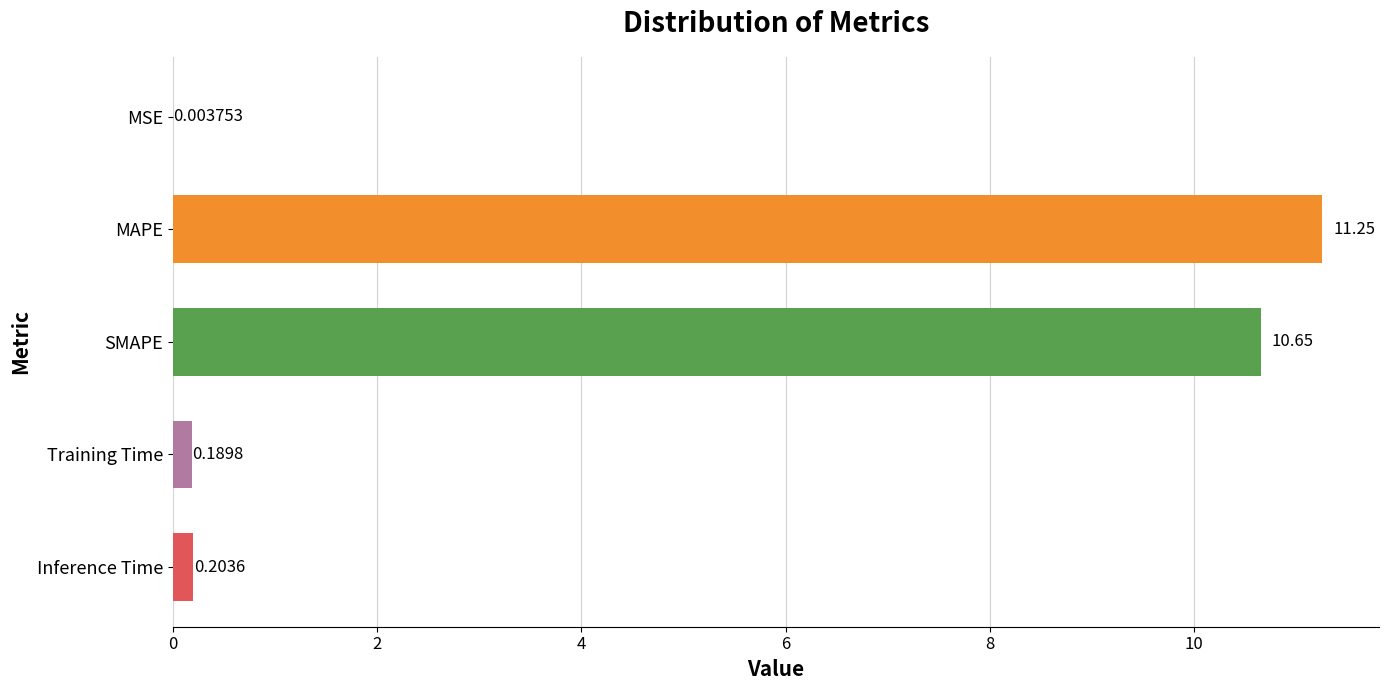

What is the change in value from MAPE to SMAPE?

-0.6